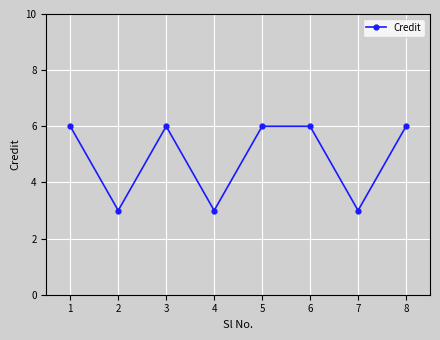

What is the approximate value at 8?

6